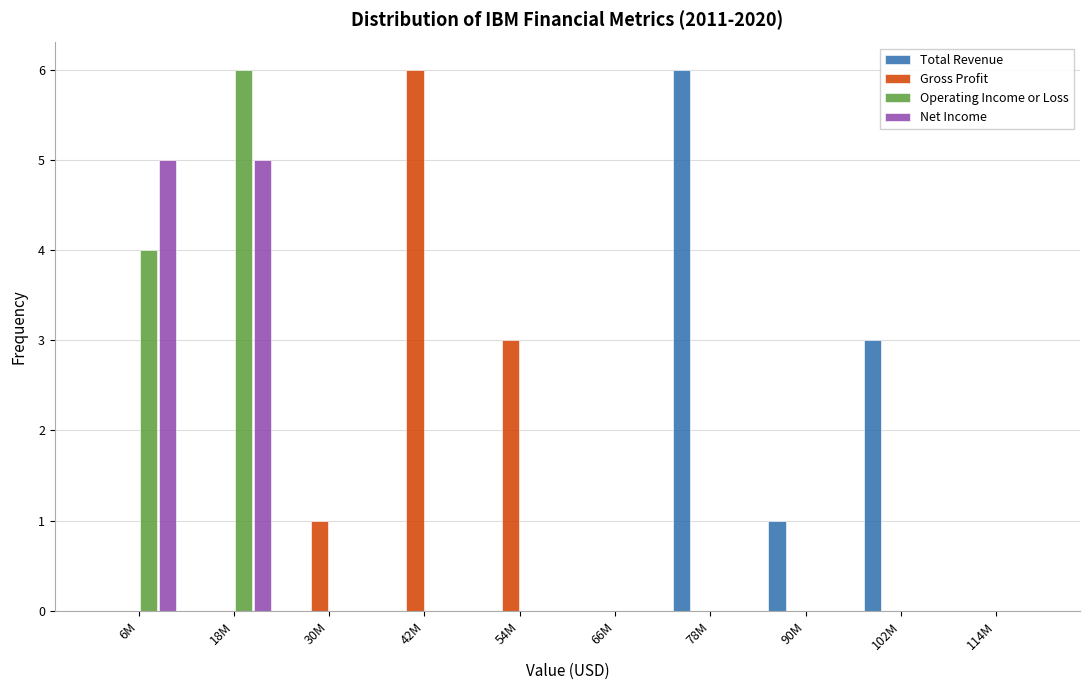

The value of Gross Profit at 42M is 2. True or false?

False